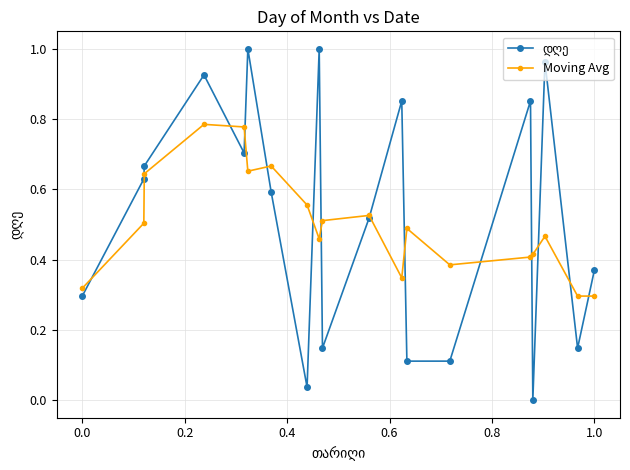

True or false: Moving Avg has more than 2 points higher than both neighbors.

True